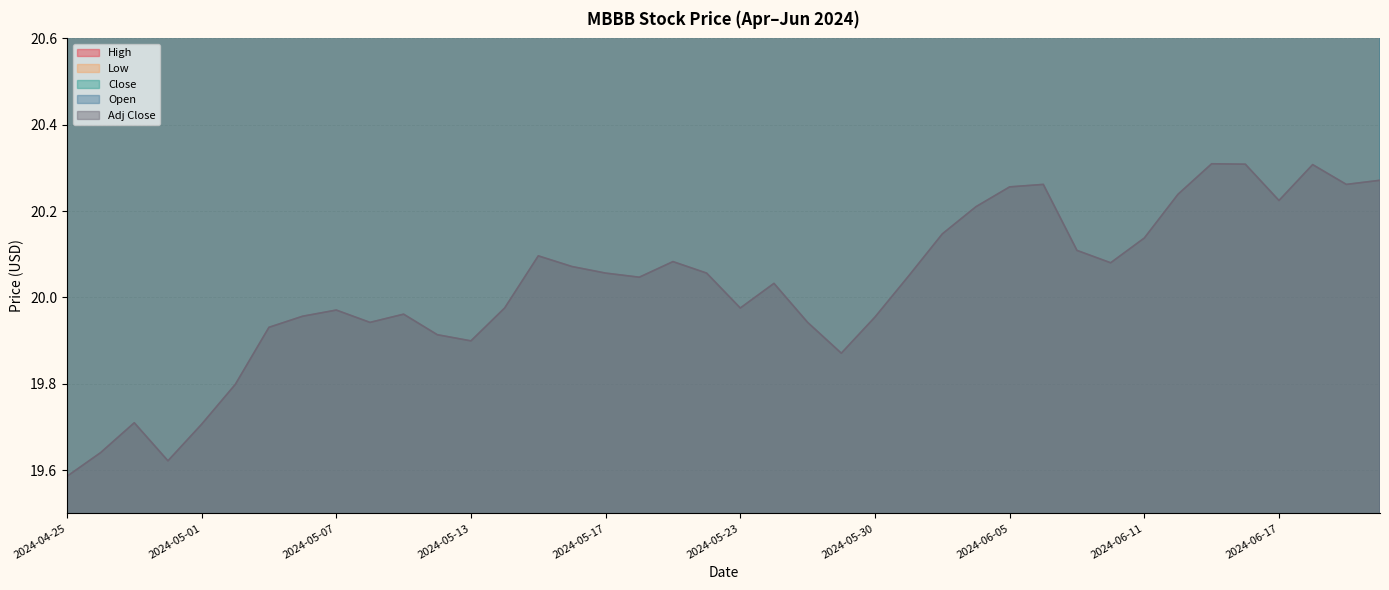

The value of Close at 2024-06-13 is 11.3. True or false?

False